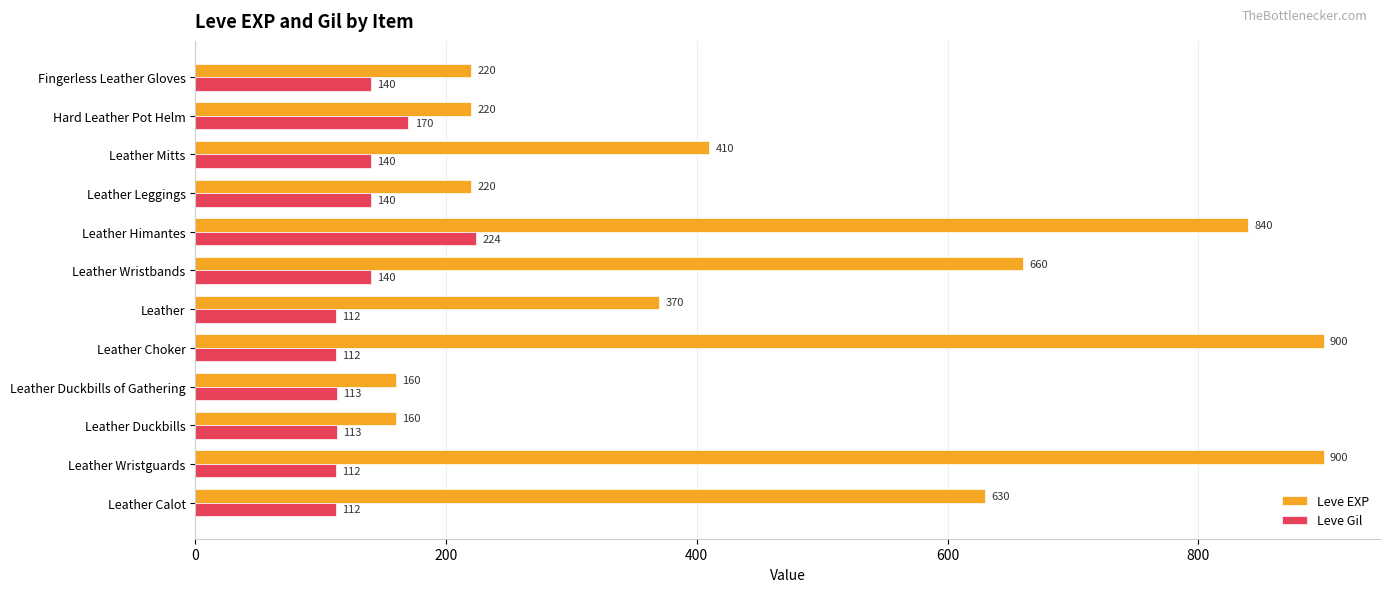

The value of Leve Gil at Hard Leather Pot Helm is 170. True or false?

True